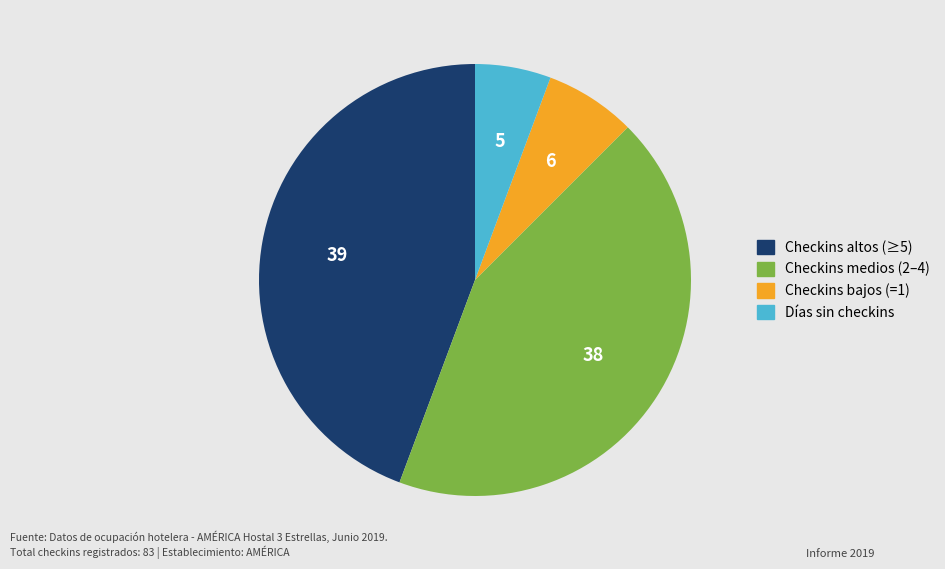

Does any single category account for the majority?

No